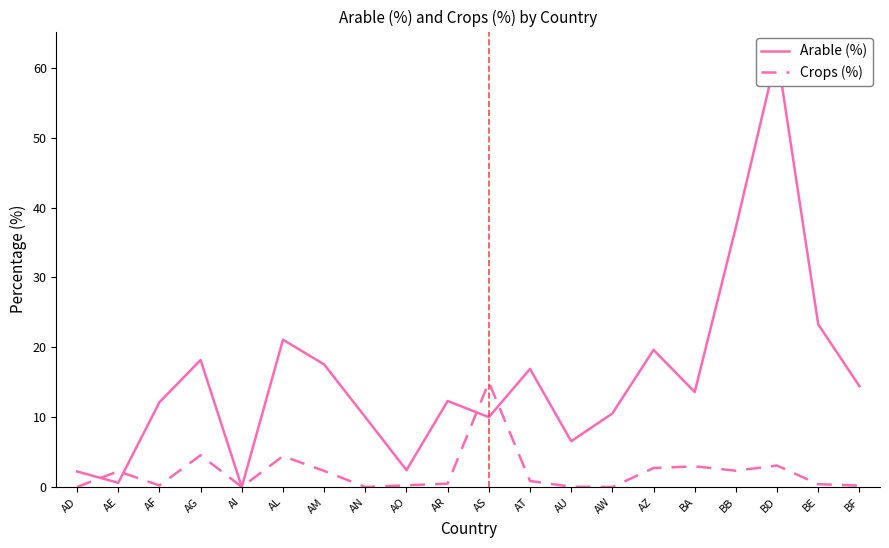

Rank the series by their average value, from lowest to highest.

Crops (%), Arable (%)